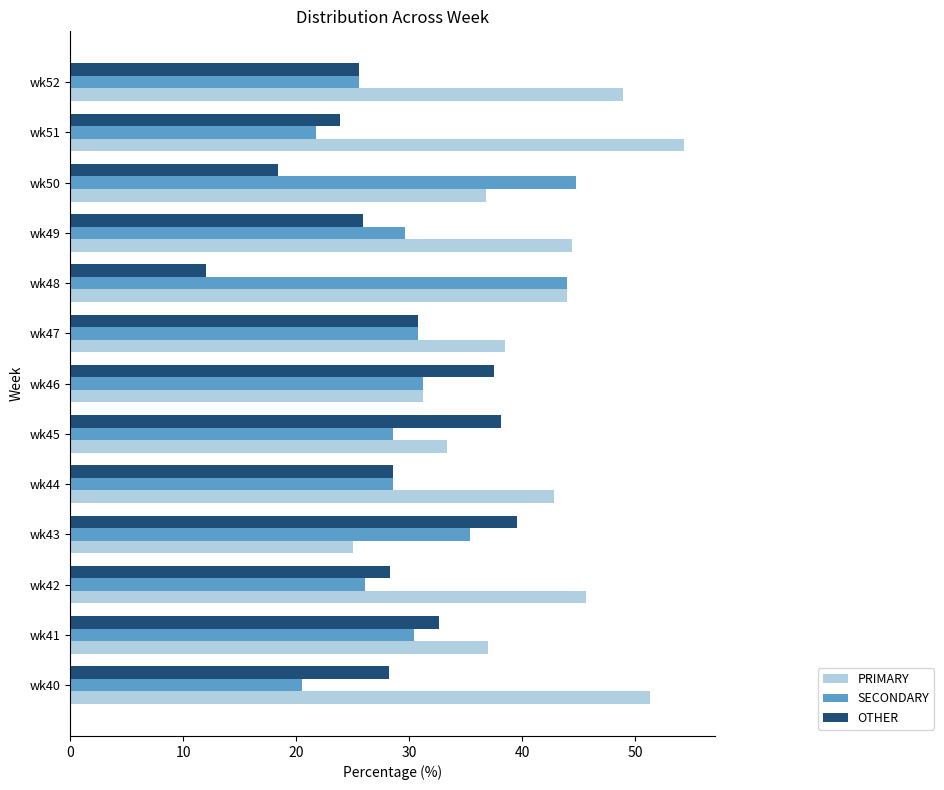

What is the total value across all series at wk50?

100.0